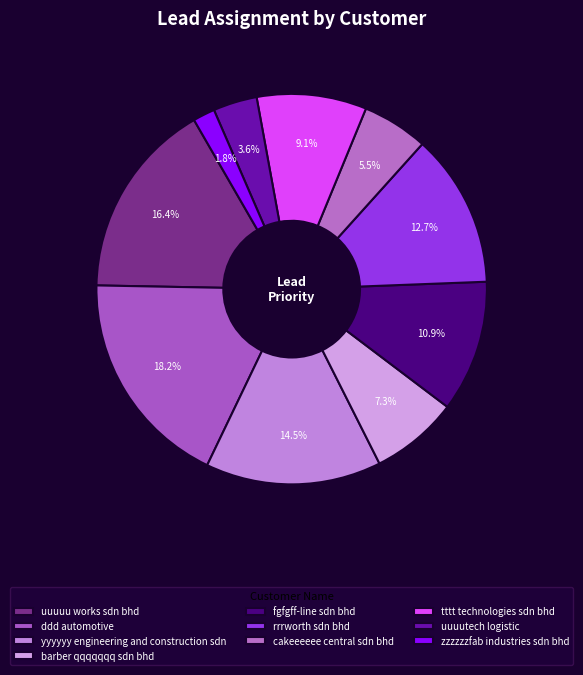

How much of the chart is everything except zzzzzzfab industries sdn bhd?

98.2%